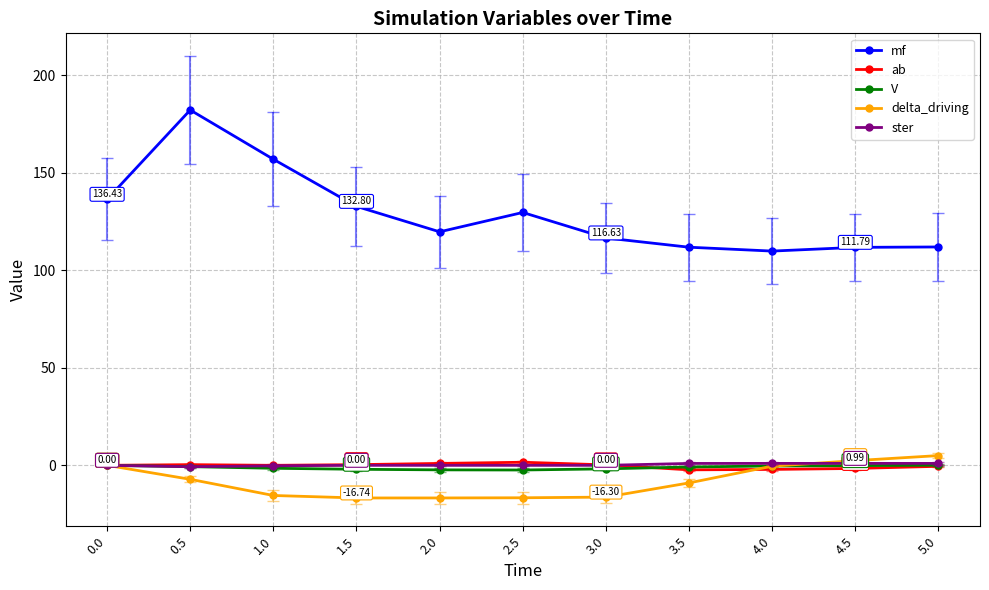

What is the average value of the ab series?

-0.3